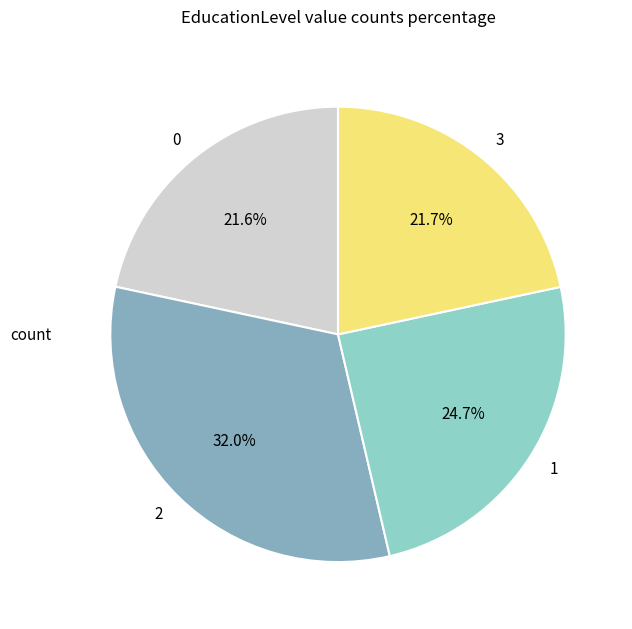

How many slices are in this pie chart?

4